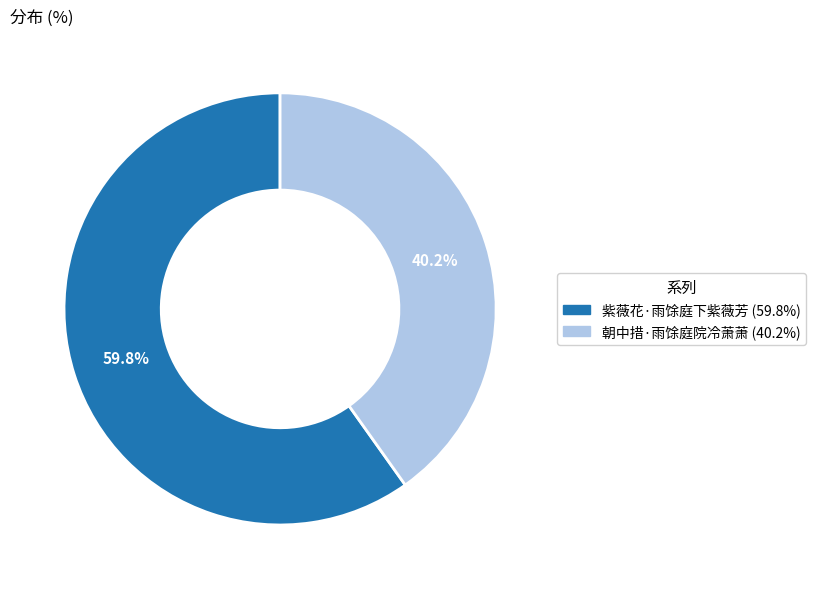

How many segments does this pie chart have?

2